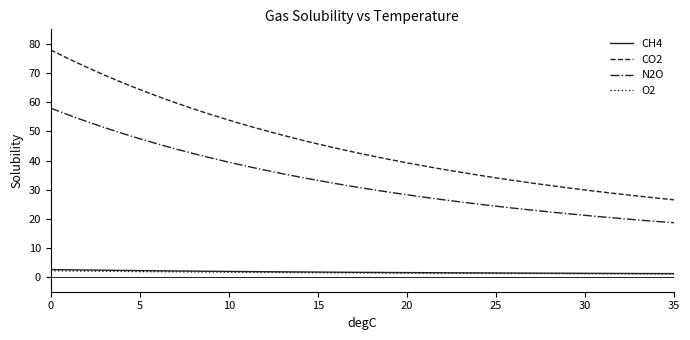

True or false: CO2 and O2 intersect in this chart.

False